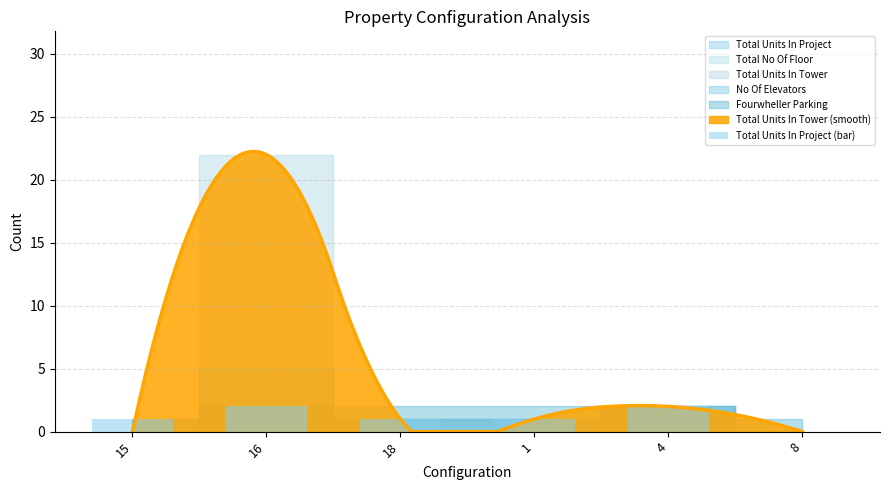

List the labels in order of value, smallest first.

8, 15, 18, 1, 16, 4